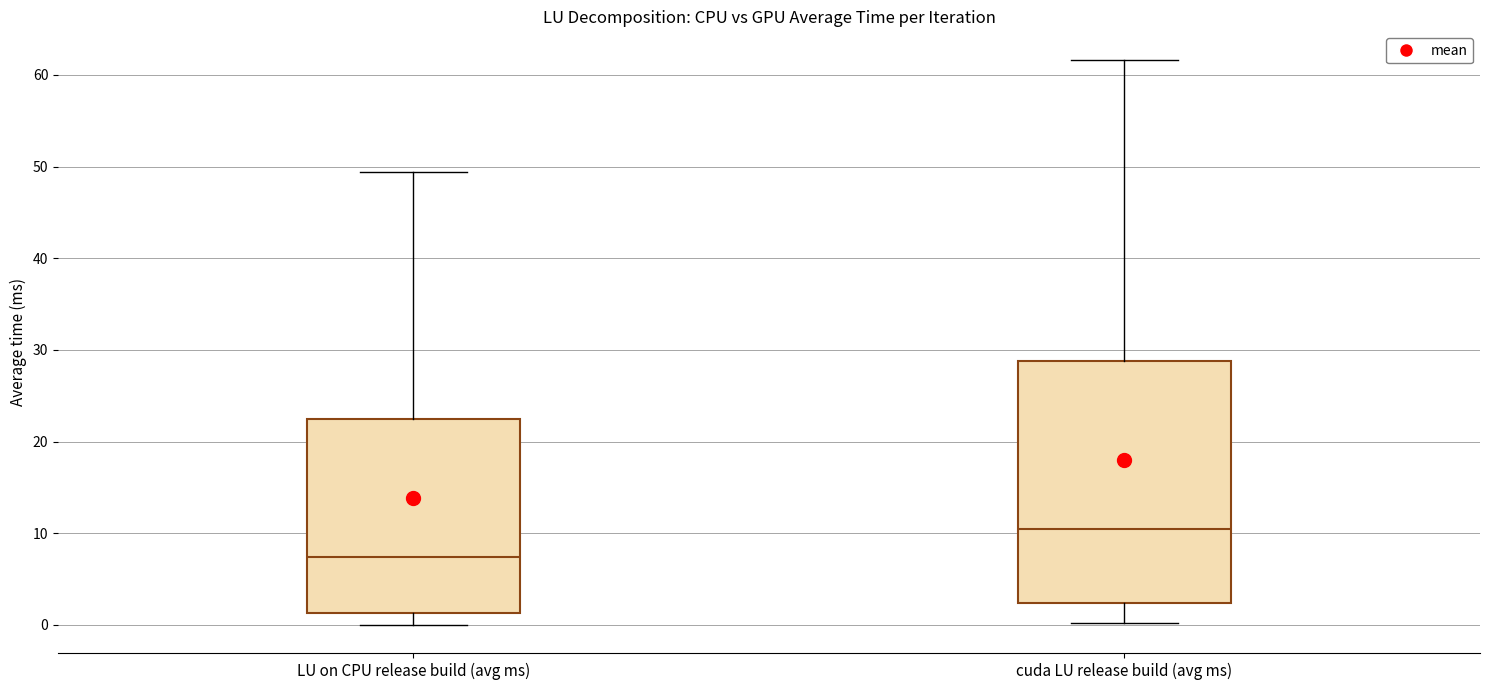

Comparing the boxes themselves (not the whiskers), which one is the tallest?

cuda LU release build (avg ms)